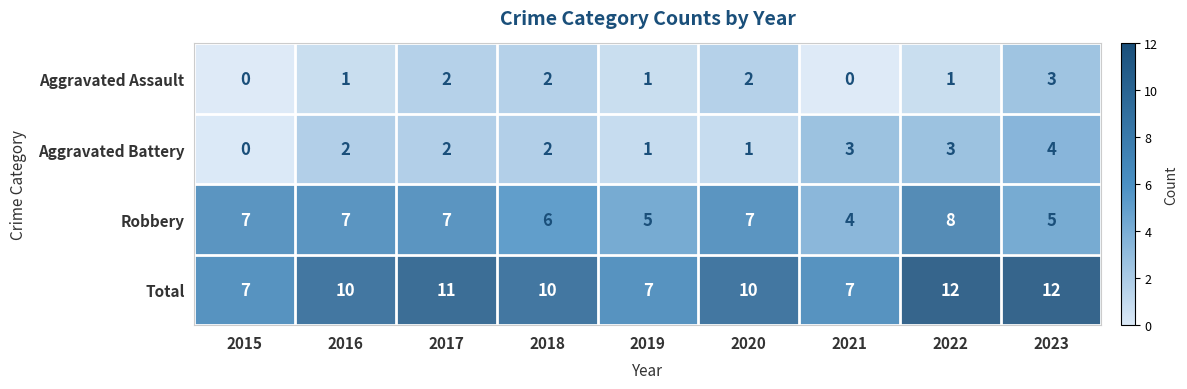

What is the difference between the maximum and minimum values in the Robbery series?

4